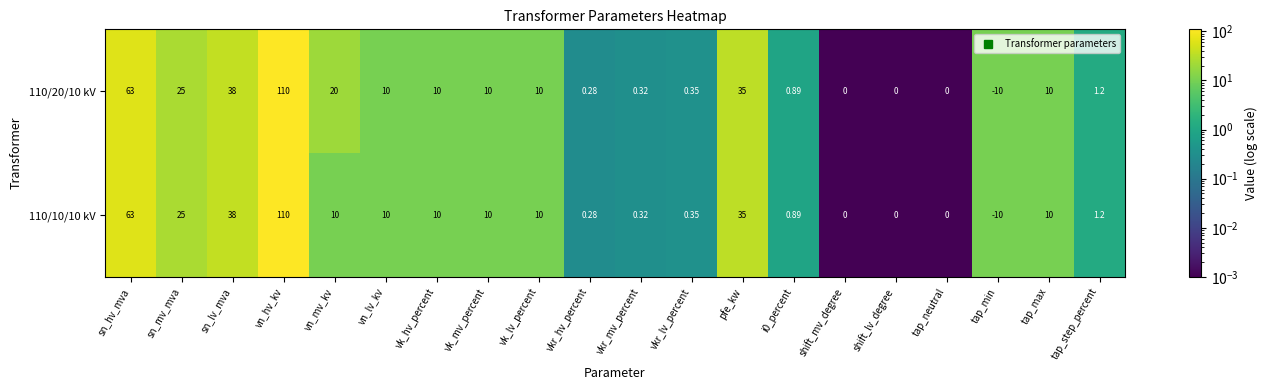

What is the total value across all series at tap_max?

20.0